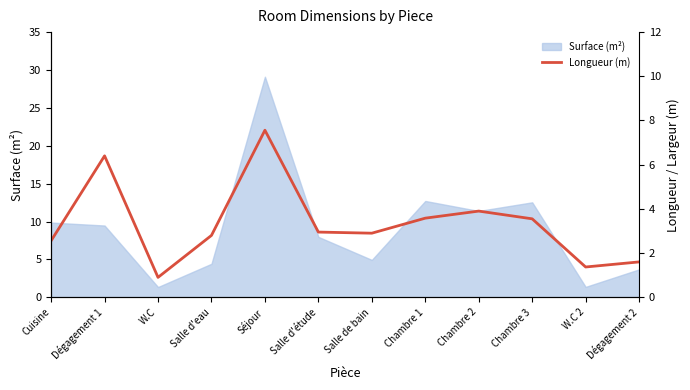

What is the difference between the maximum and minimum values?

6.7